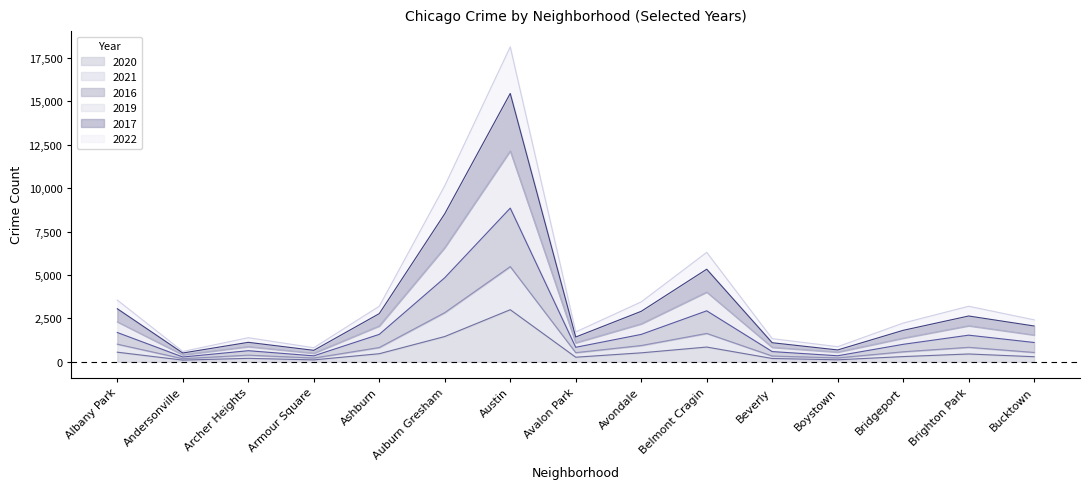

True or false: 2017 has a value of 573 at Bridgeport.

False